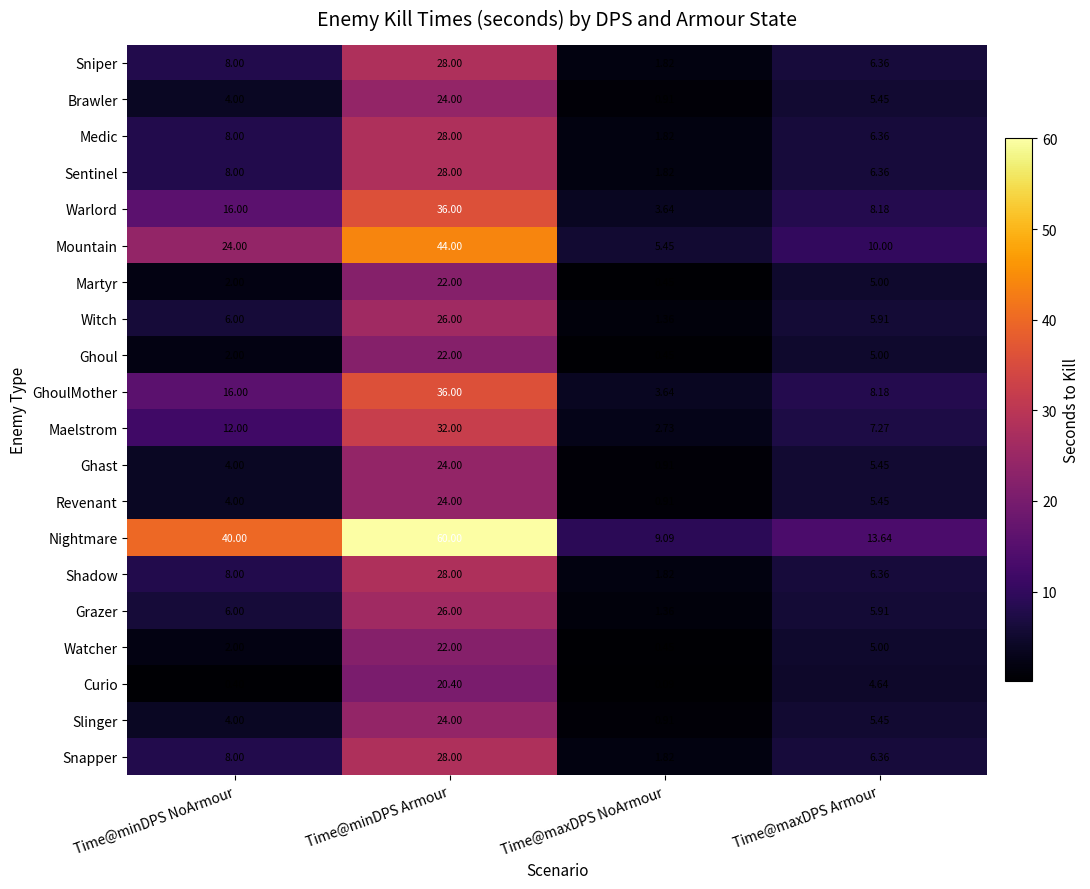

Where is Maelstrom nearest to the value 17?

Time@minDPS NoArmour